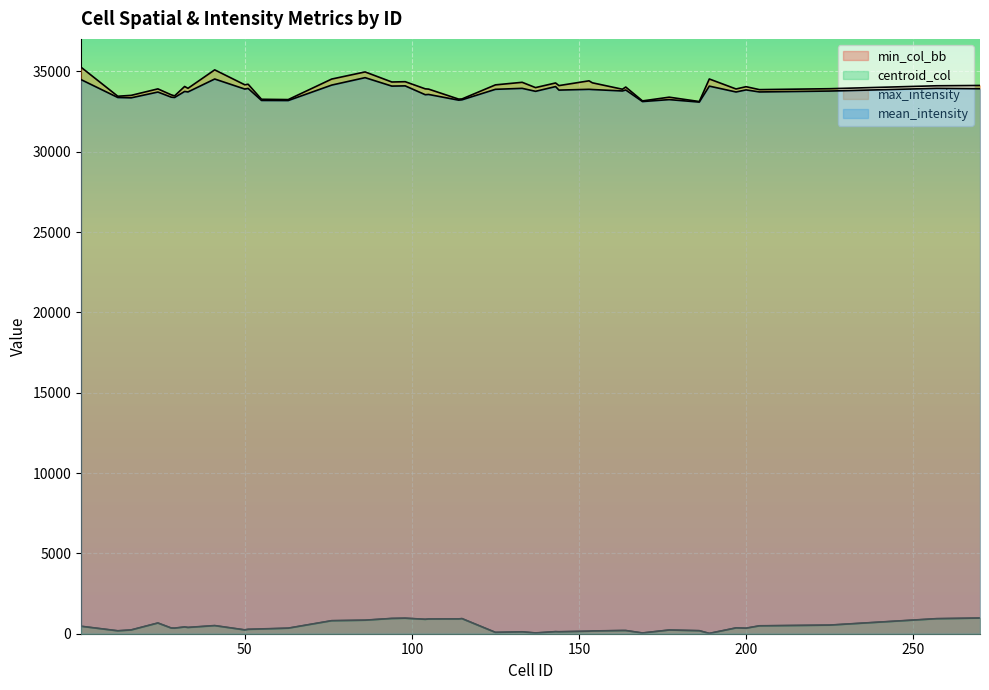

What is the sum of the min_col_bb values at 133 and 177?

338